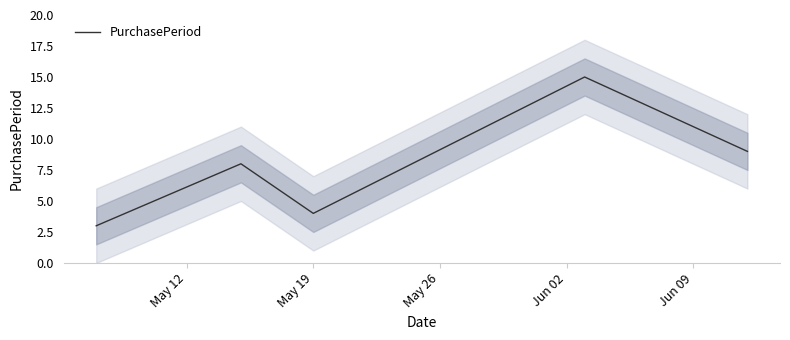

What is the minimum value for PurchasePeriod?

3